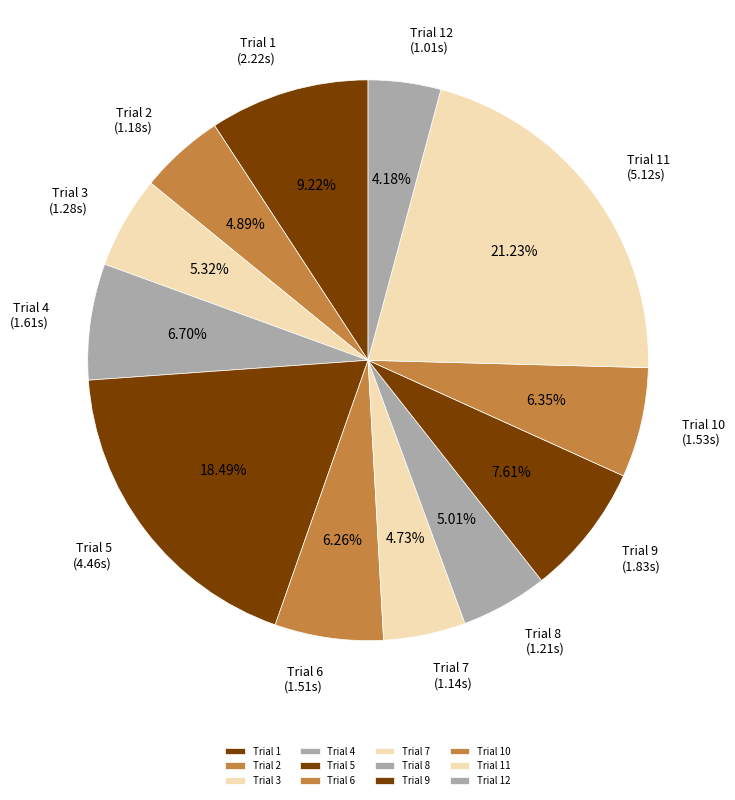

Which category has the smallest portion of the pie?

Trial 12